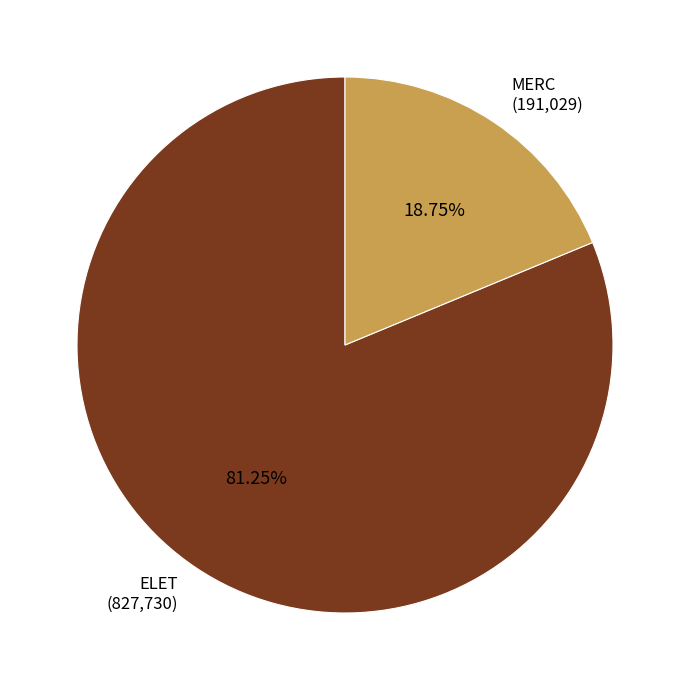

Which category has the smallest portion of the pie?

MERC